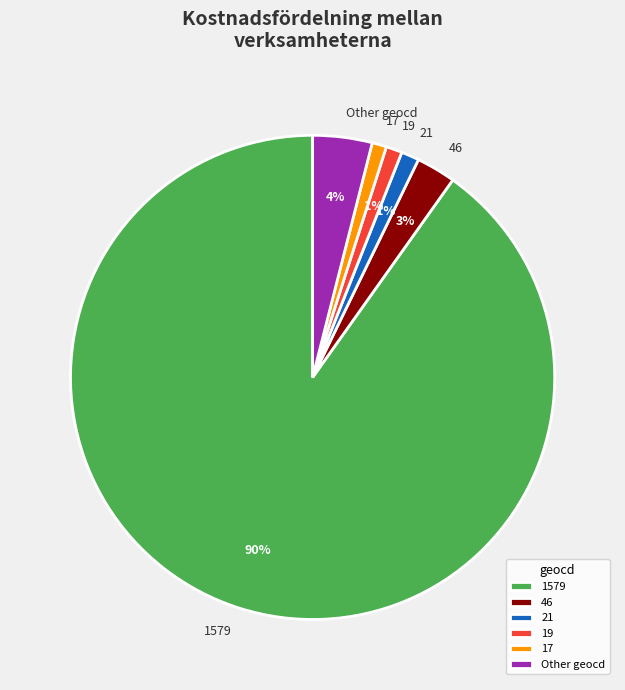

How many segments does this pie chart have?

6